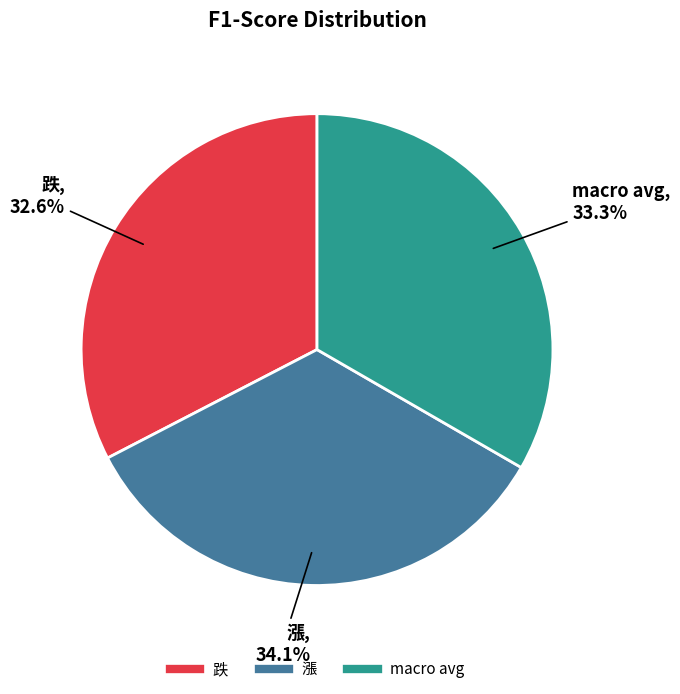

Rank the categories by value from lowest to highest.

跌, macro avg, 漲